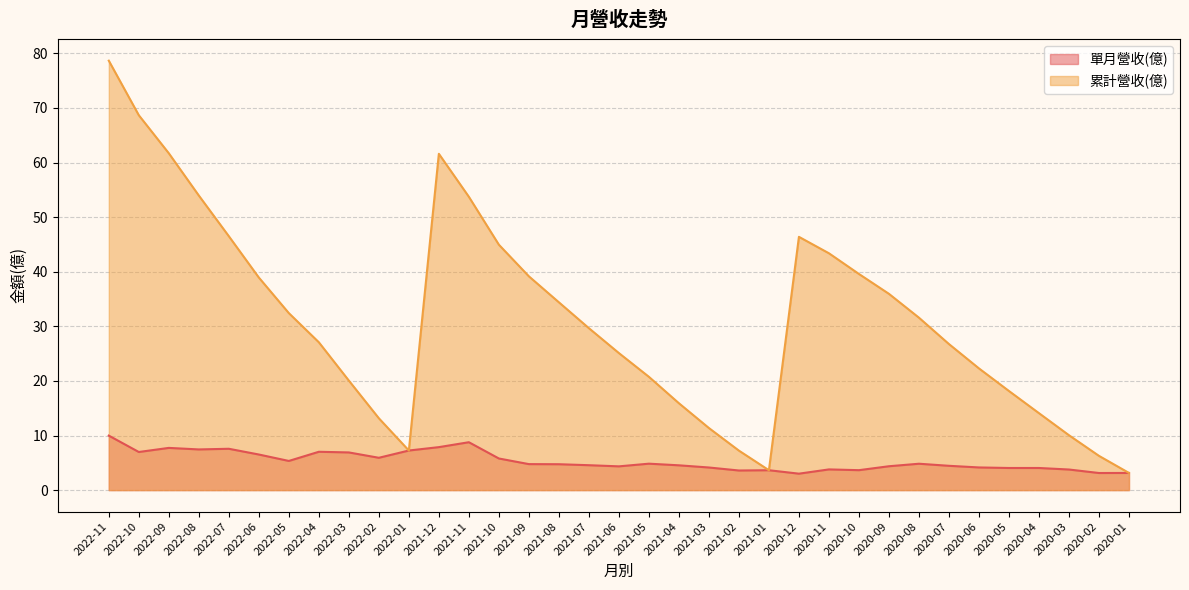

Rank the series at 2022-01 from lowest to highest value.

單月營收(億), 累計營收(億)